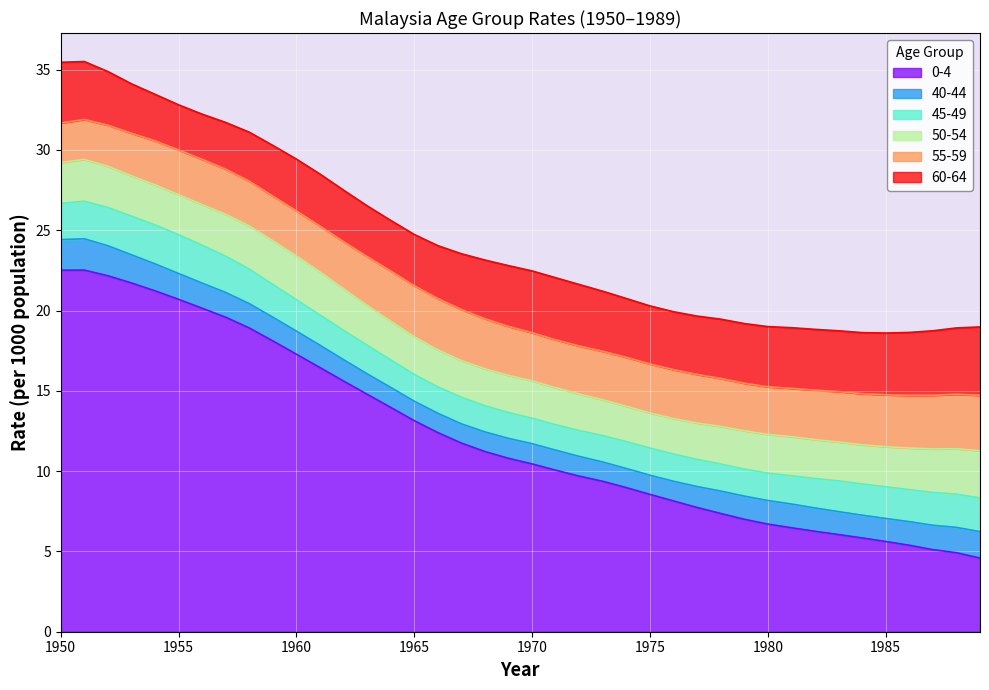

Is the value of 45-49 at 1988 greater than the value of 50-54 at 1984?

No